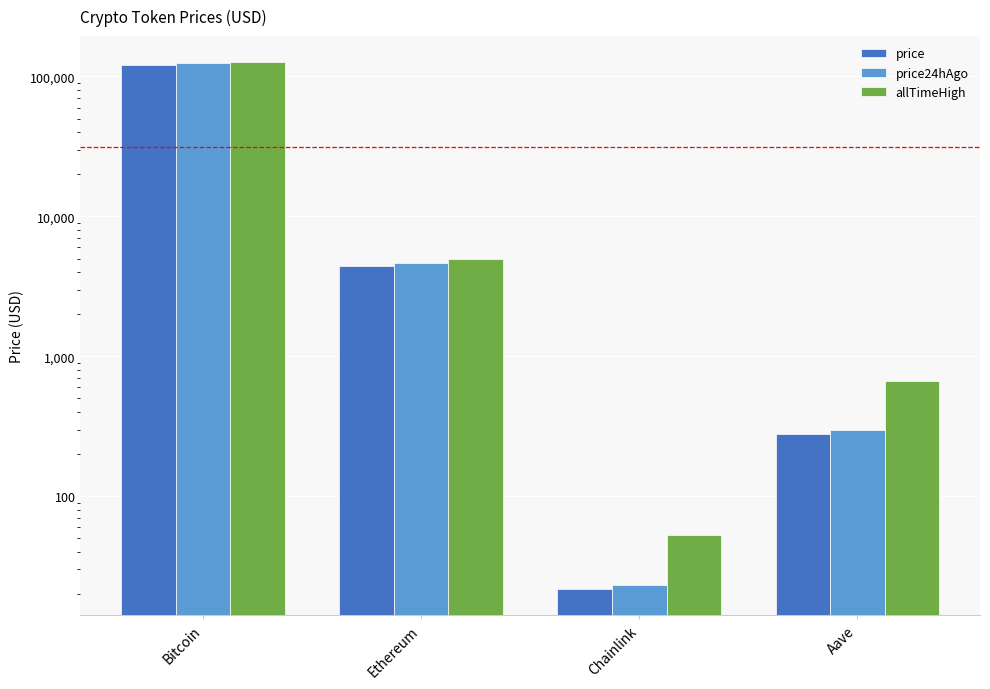

What position from the right is Bitcoin?

4